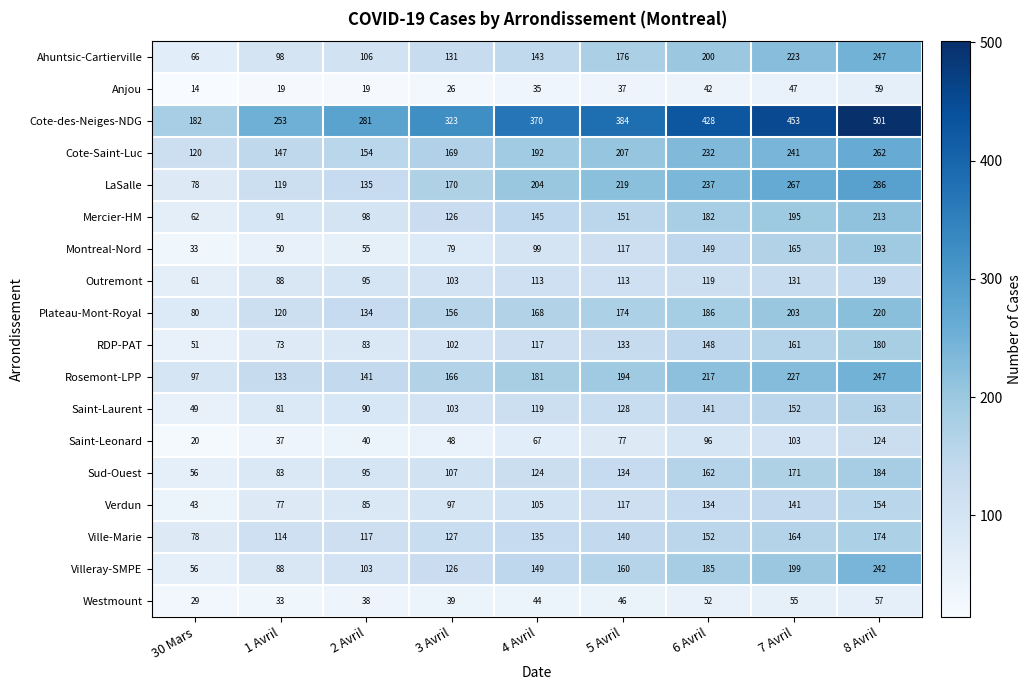

At which label is Outremont closest to 100?

3 Avril